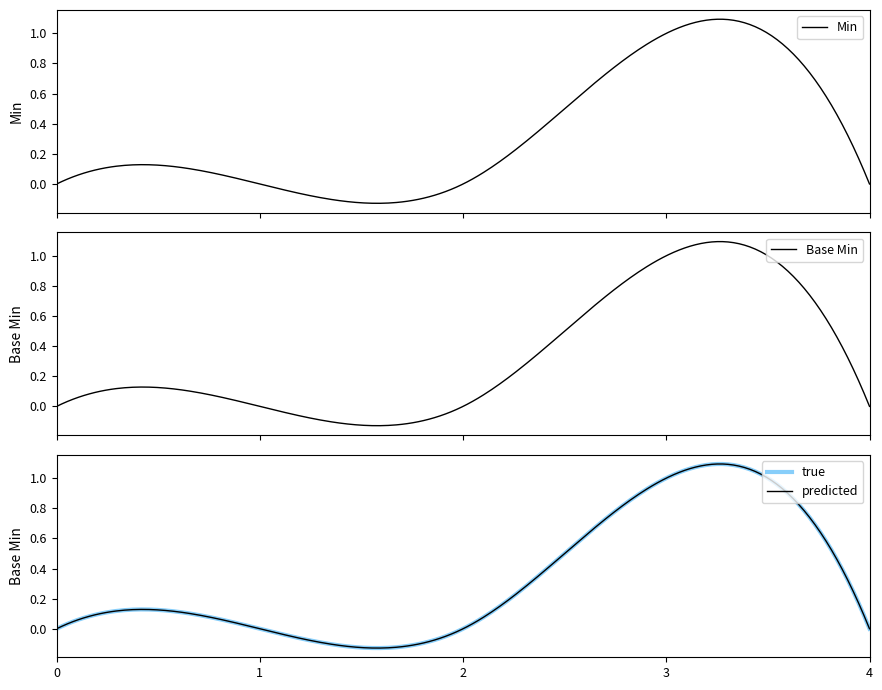

What is the maximum value shown in the chart?

1